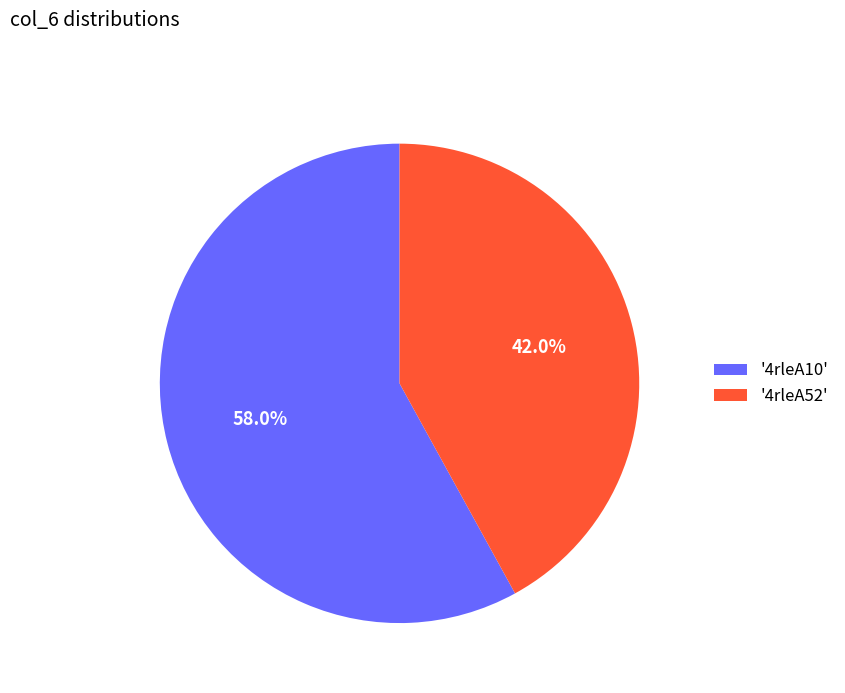

Rank the categories by value from lowest to highest.

'4rleA52', '4rleA10'